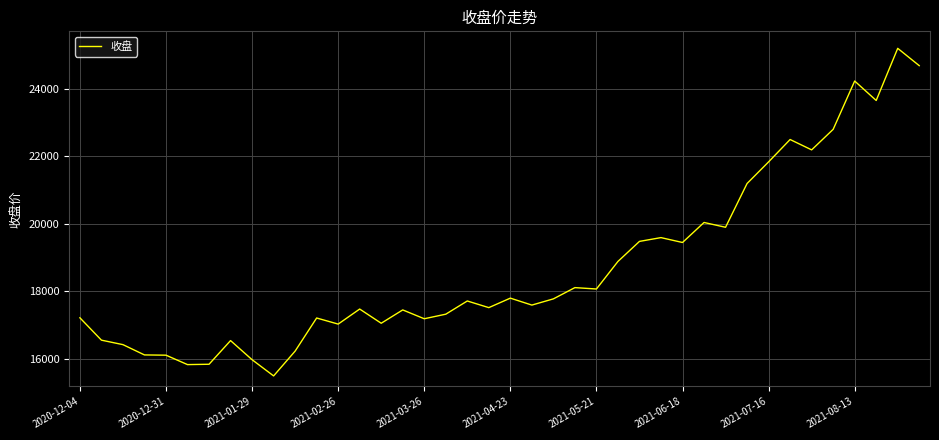

What is the difference between the maximum and minimum values?

9704.3